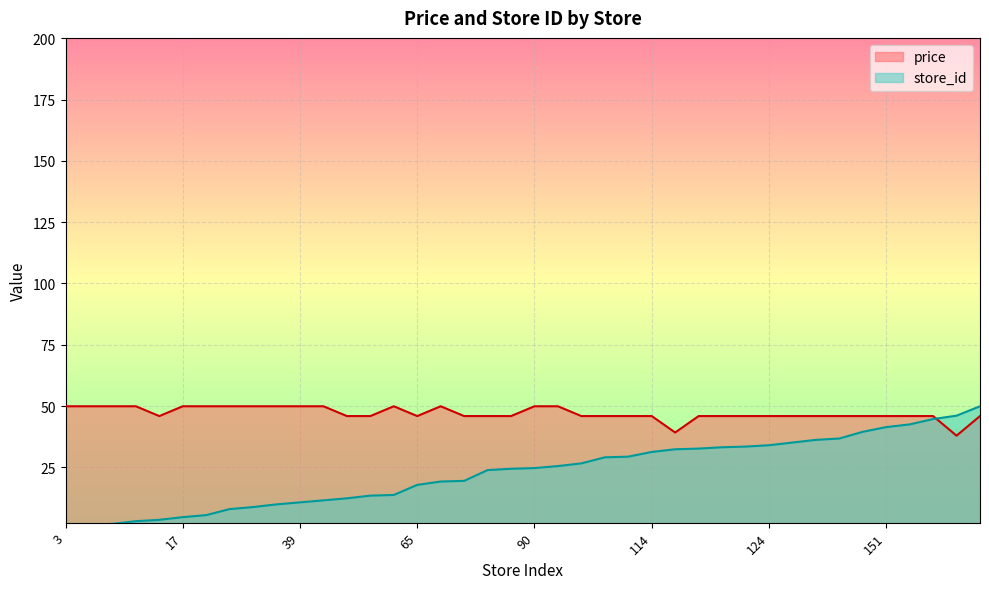

Which has a higher value, 36 or 124?

36